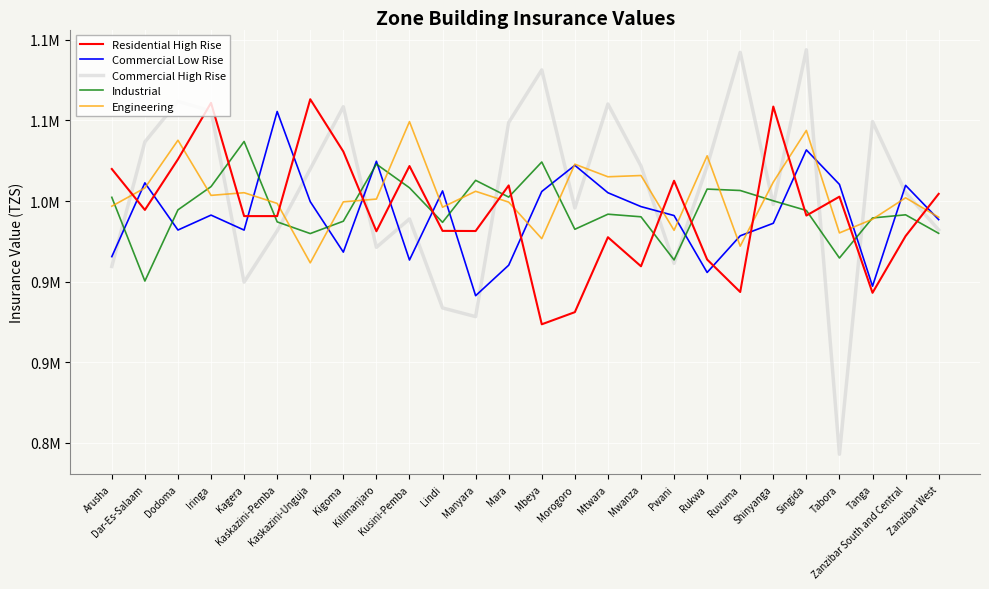

List the series in order of their peak value, highest first.

Commercial High Rise, Residential High Rise, Commercial Low Rise, Engineering, Industrial